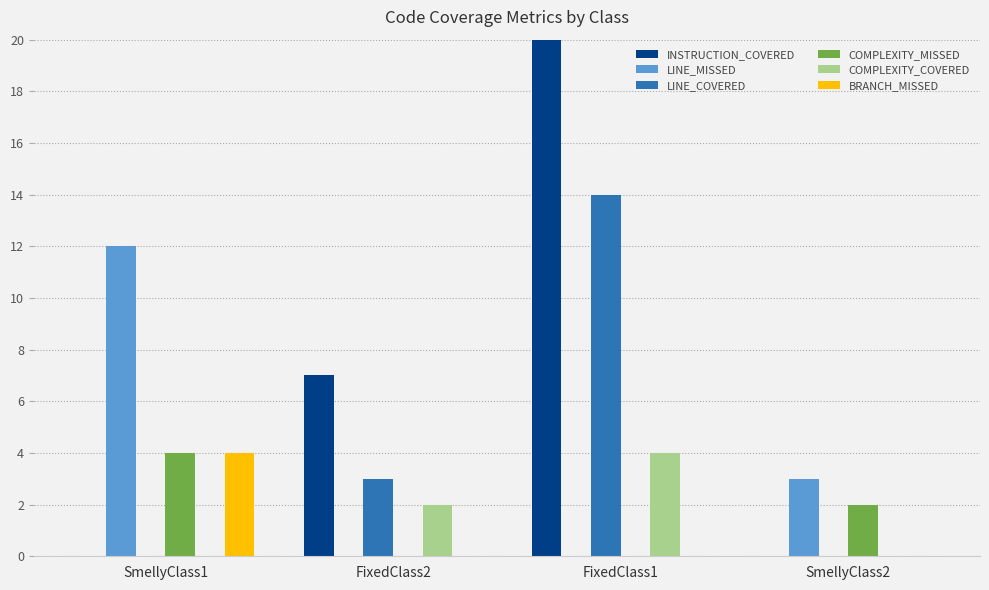

Is it true that LINE_COVERED equals 0 at SmellyClass2?

True